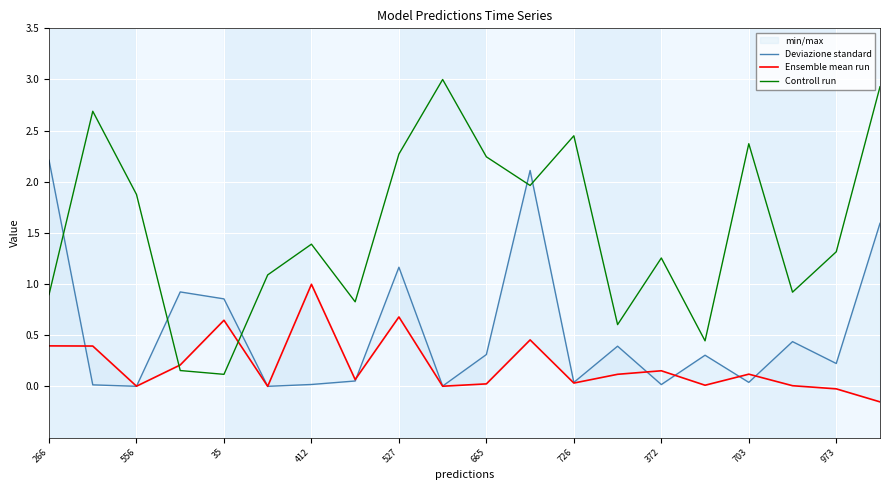

What is the highest value of the Controll run series?

3.0